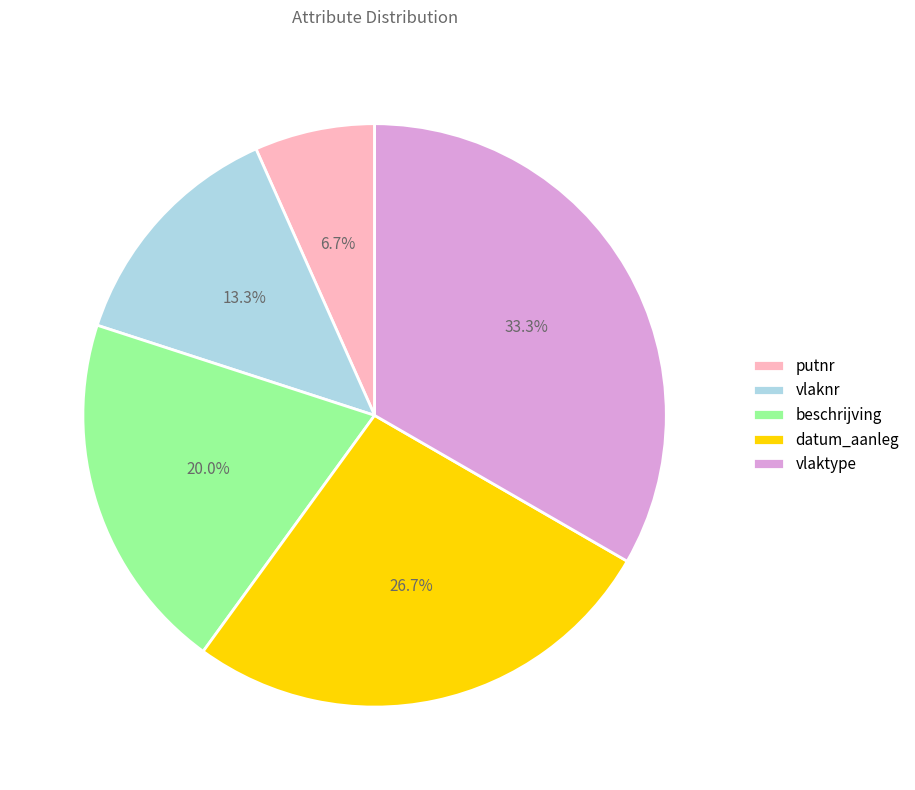

The datum_aanleg slice represents 42% of the pie. True or false?

False